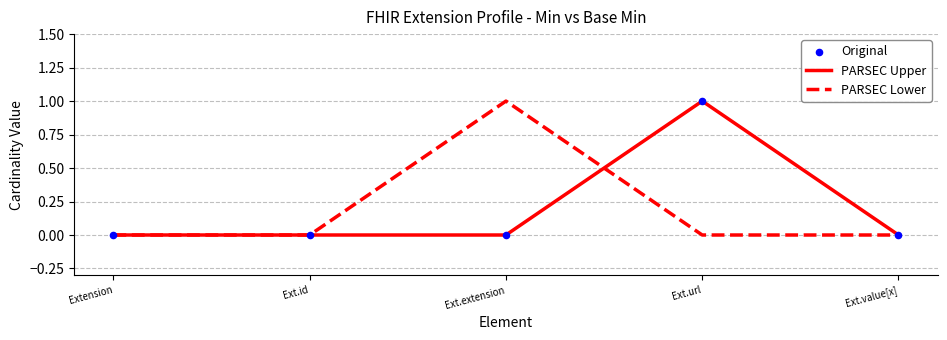

Is the value of PARSEC Upper at Ext.id greater than the value of PARSEC Lower at Ext.extension?

No